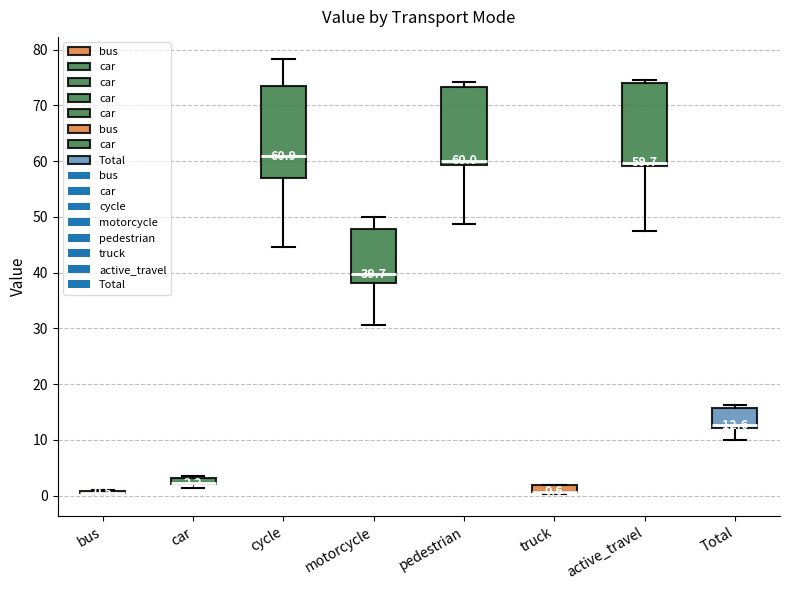

Comparing the boxes themselves (not the whiskers), which one is the tallest?

cycle